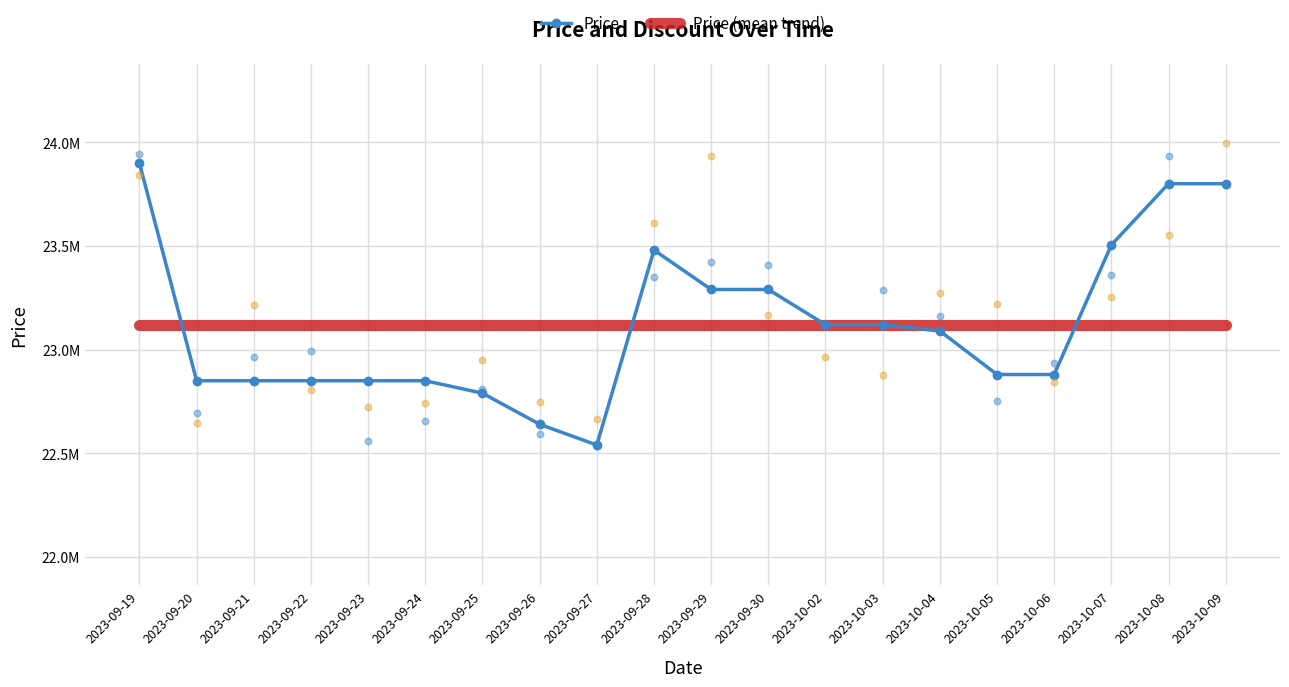

What is the total value across all series at 2023-10-08?

46918680